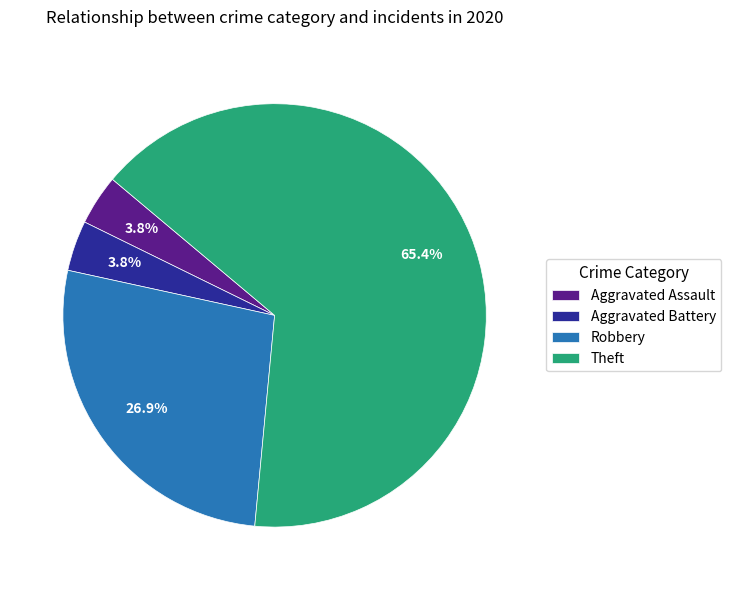

How many segments does this pie chart have?

4